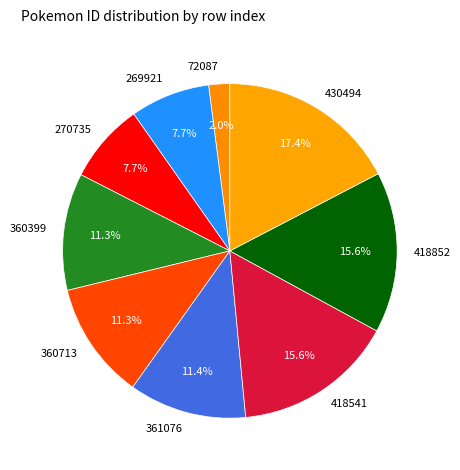

Which category has the biggest portion of the pie?

430494